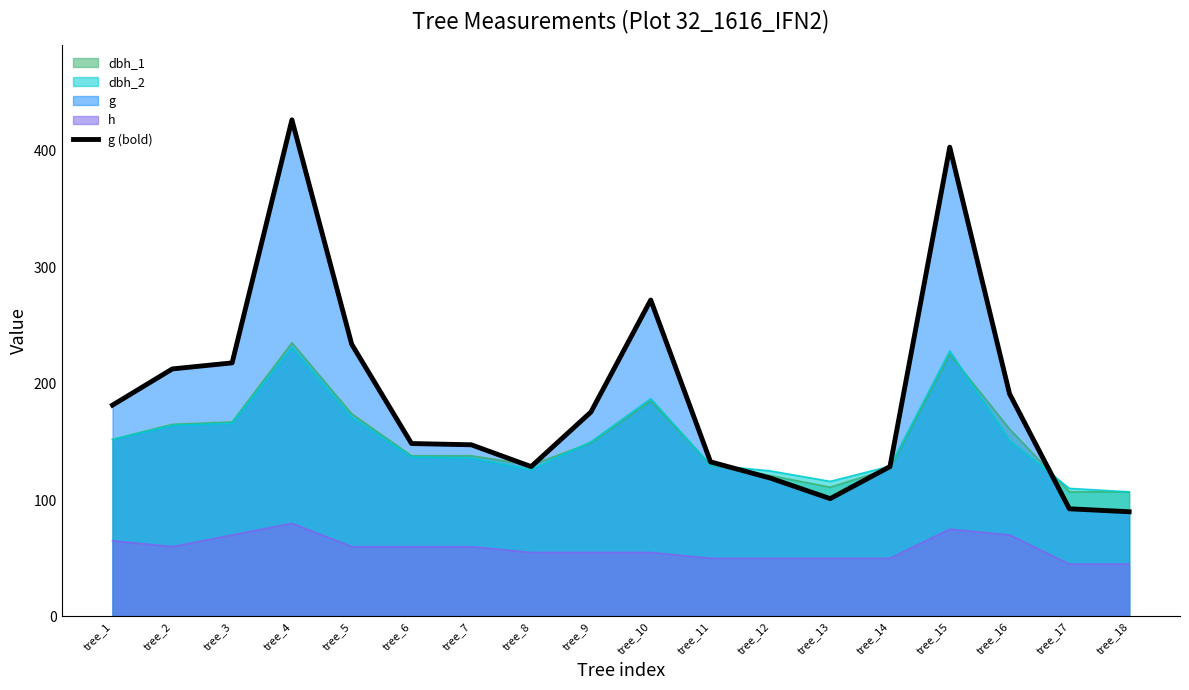

Is it true that the value at tree_12 is 59.7?

False